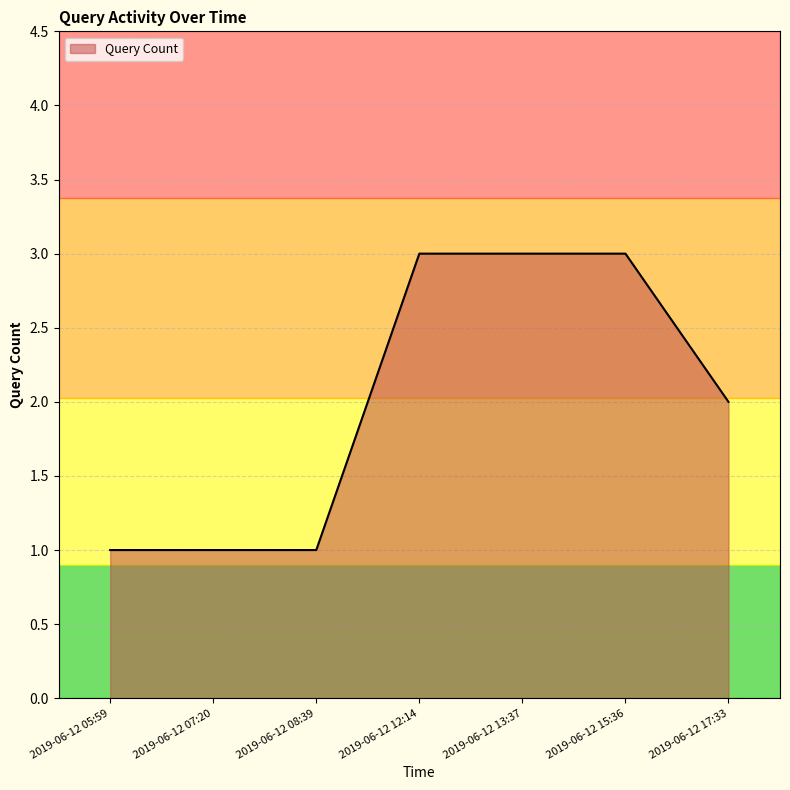

Between 2019-06-12 15:36 and 2019-06-12 07:20, which is larger?

2019-06-12 15:36